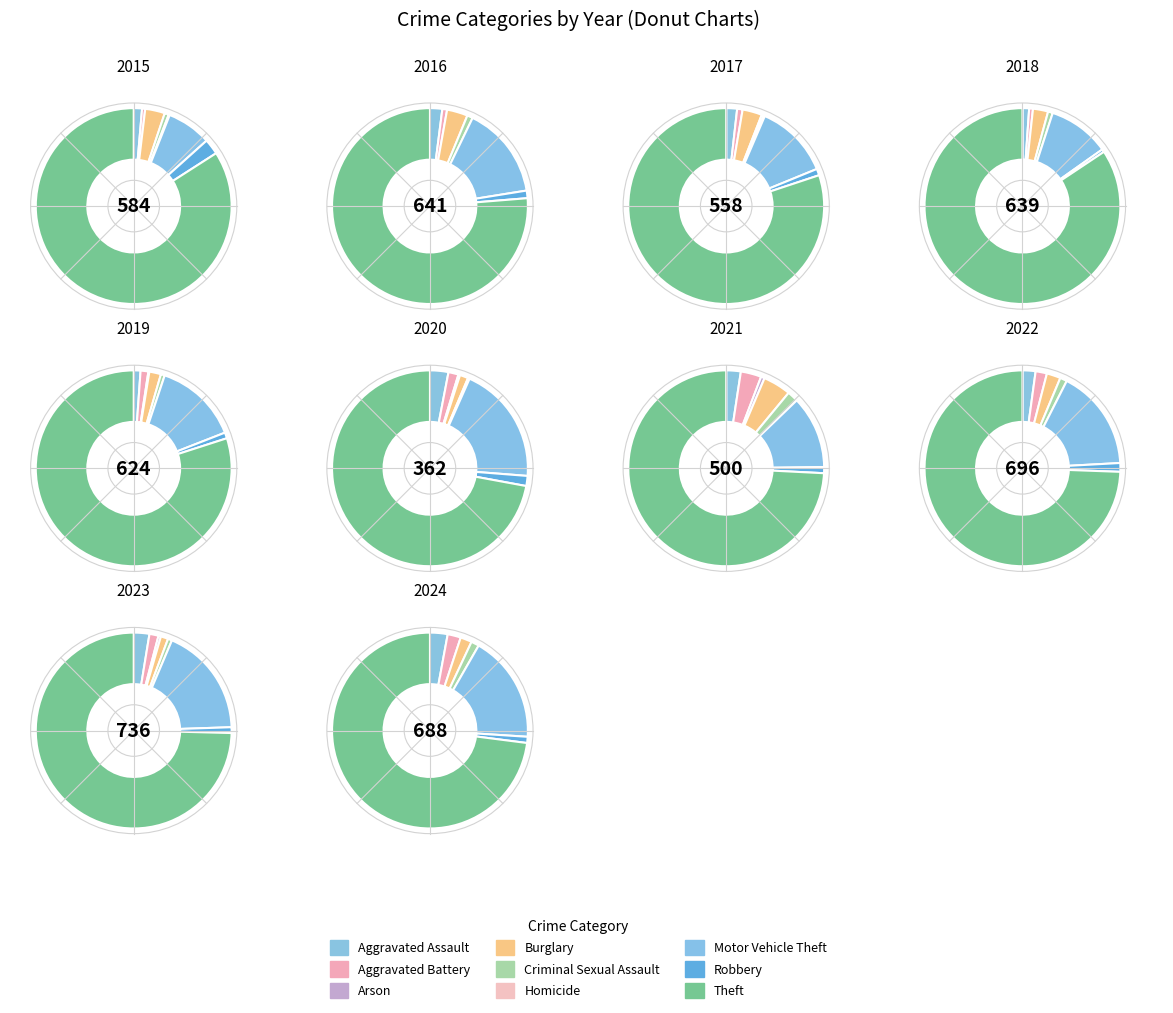

What is the largest slice in the pie chart?

Theft